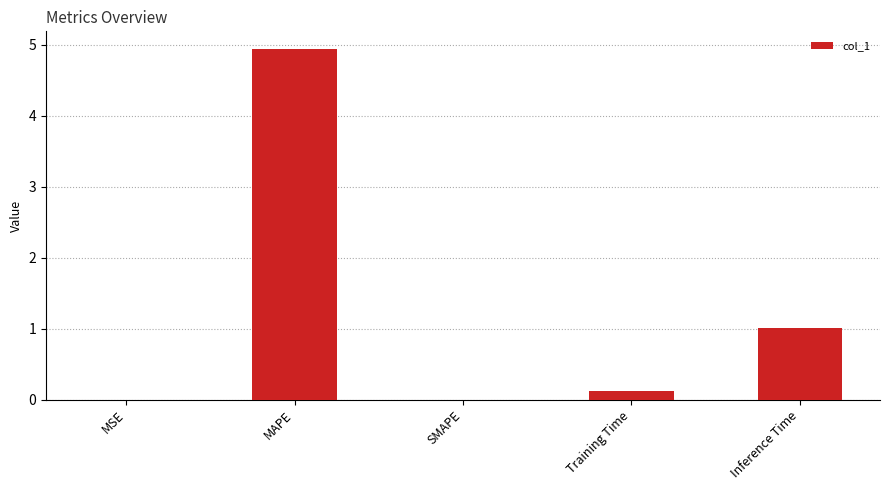

The value at MAPE is 3.3. True or false?

False